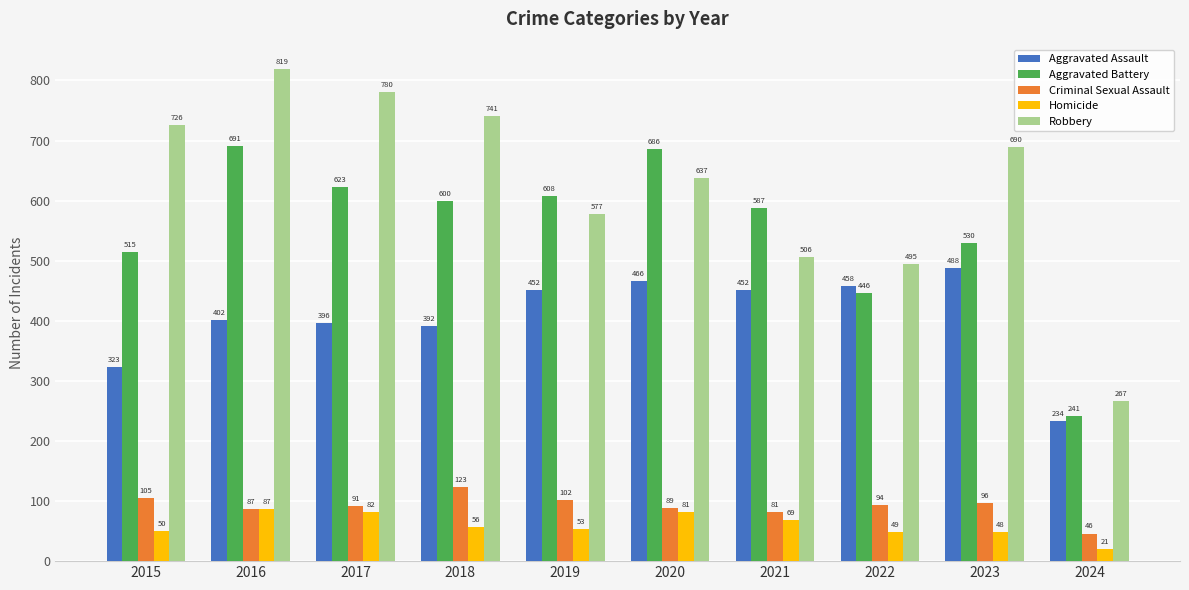

The value of Criminal Sexual Assault at 2021 is 81. True or false?

True